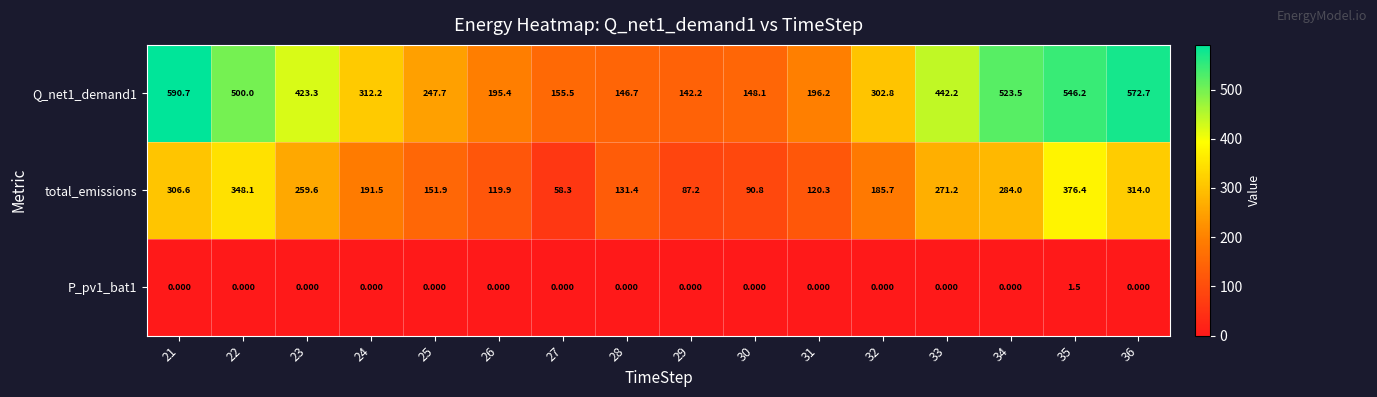

Is the value of total_emissions at 33 greater than the value of P_pv1_bat1 at 35?

Yes